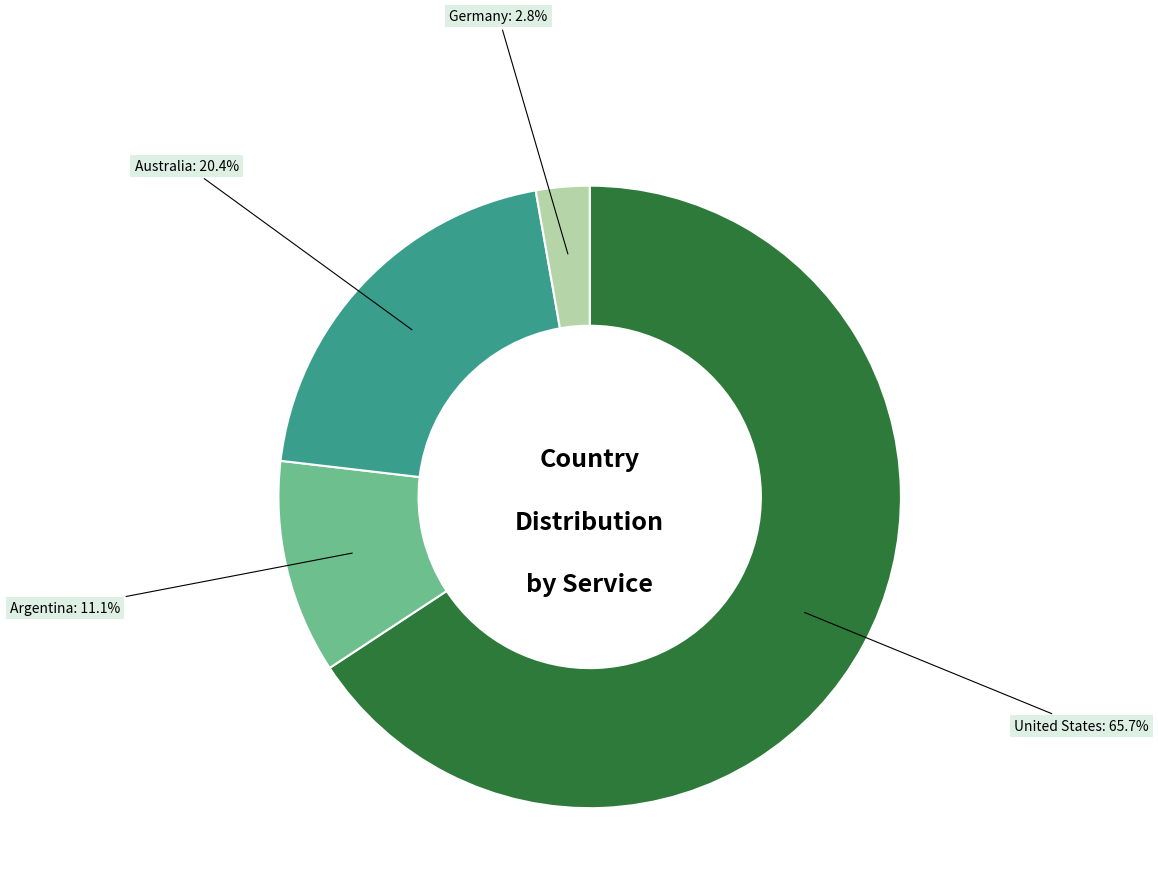

To the nearest percent, what portion does Argentina represent?

11%